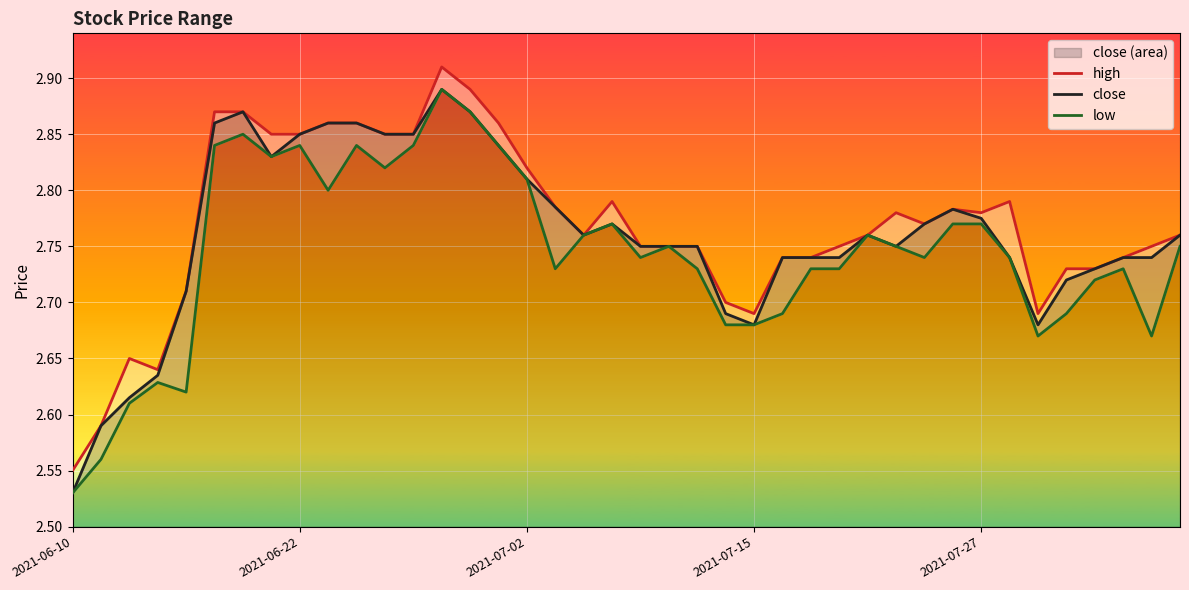

List the series in order of their peak value, lowest first.

close, low, high